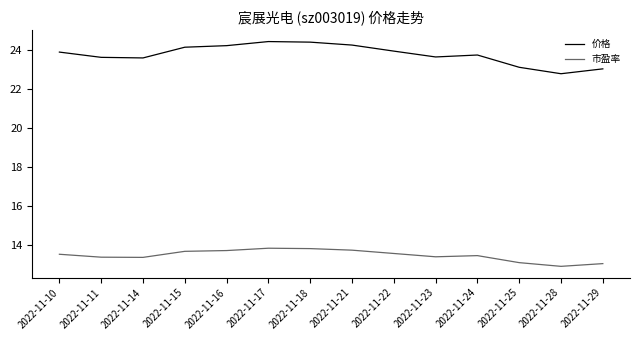

Does the chart display data point markers on the line(s)?

No